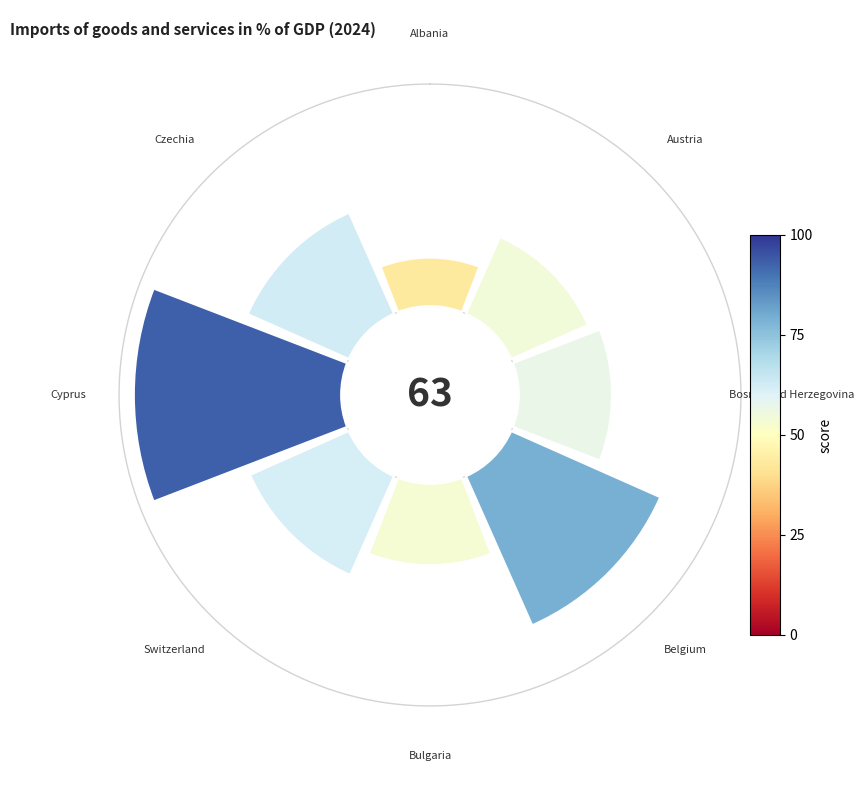

Does 6 account for over 50% of the chart?

No